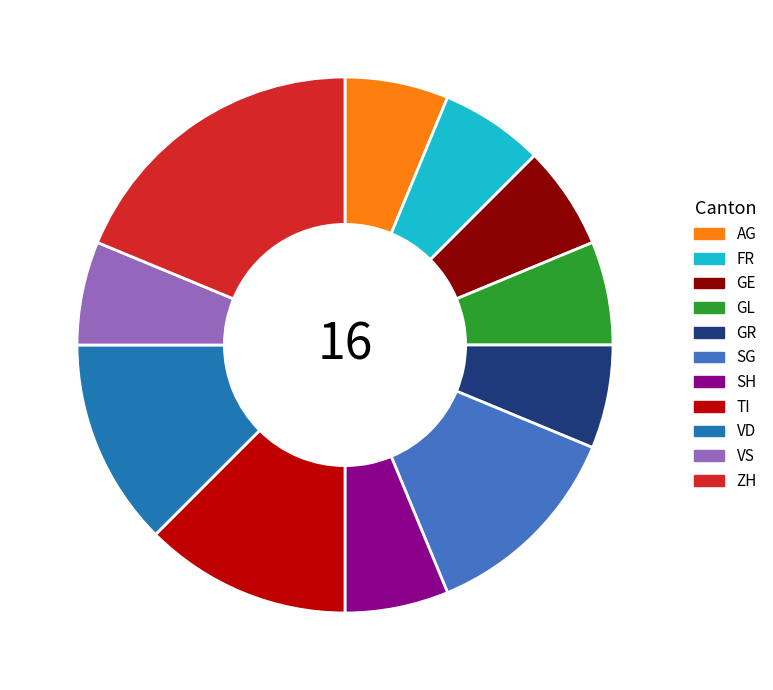

Is there any slice that represents more than half of the pie?

No